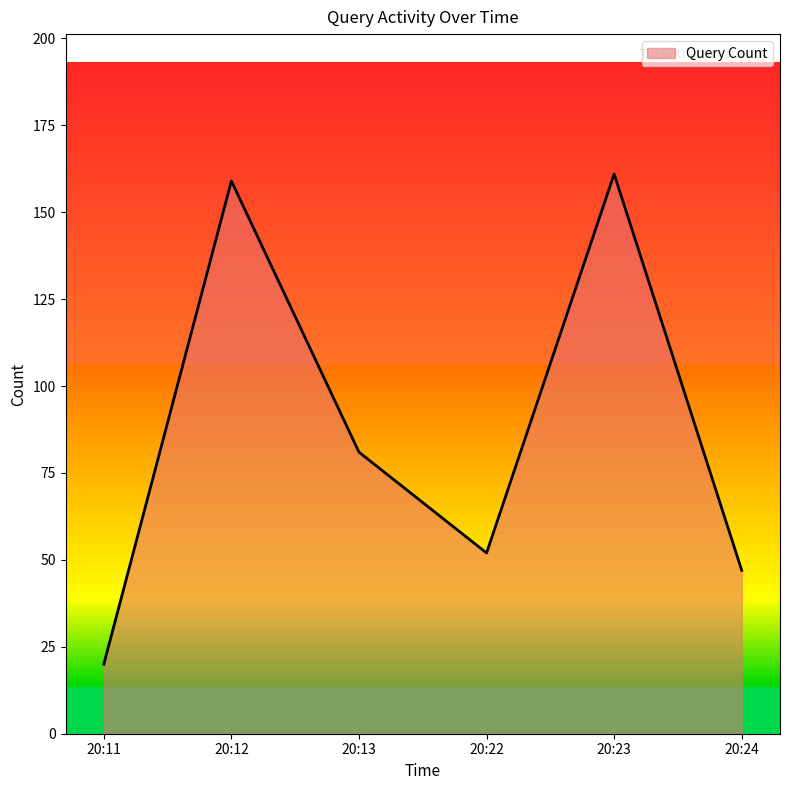

List the labels in order of value, largest first.

20:23, 20:12, 20:13, 20:22, 20:24, 20:11